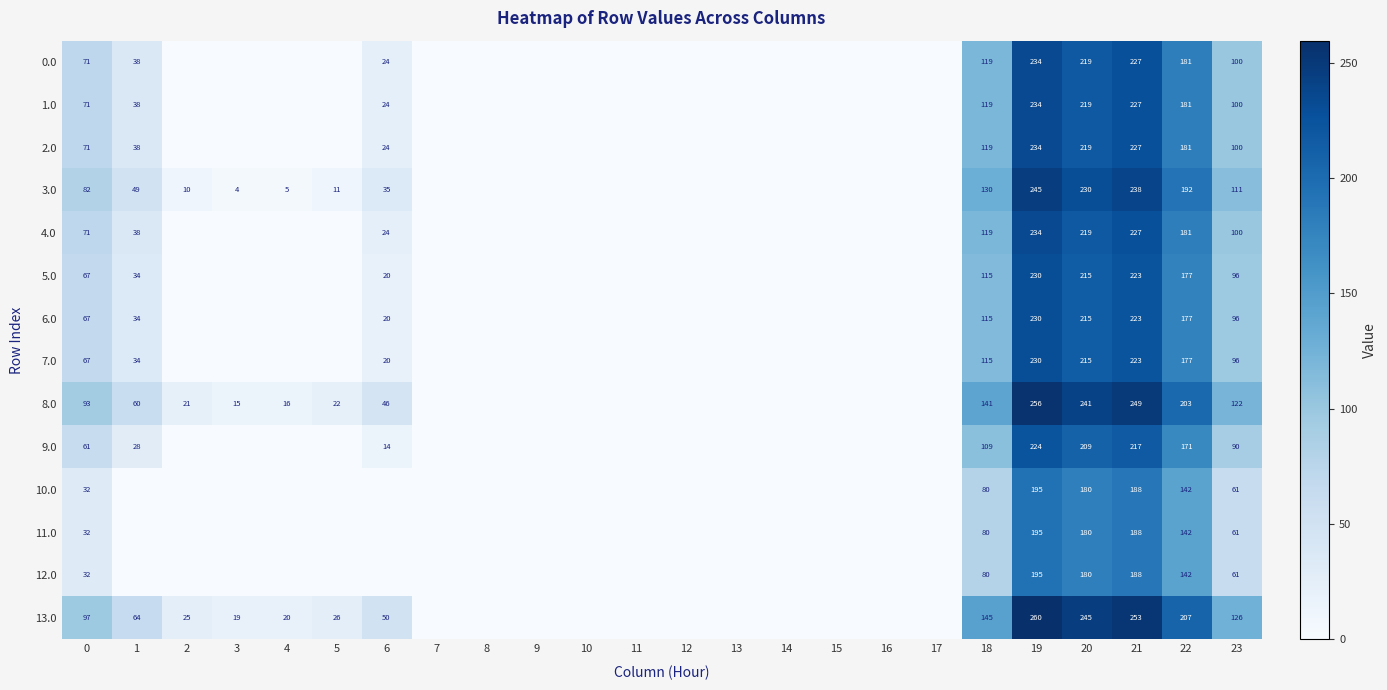

True or false: 0.0 has a value of 152.1 at 20.

False